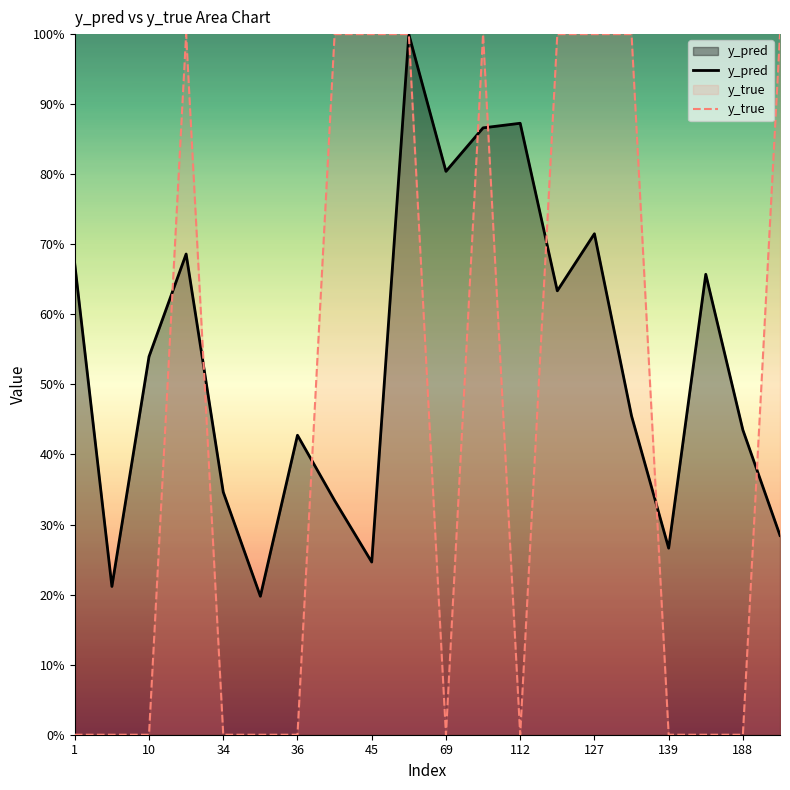

Does the chart display data point markers on the line(s)?

No